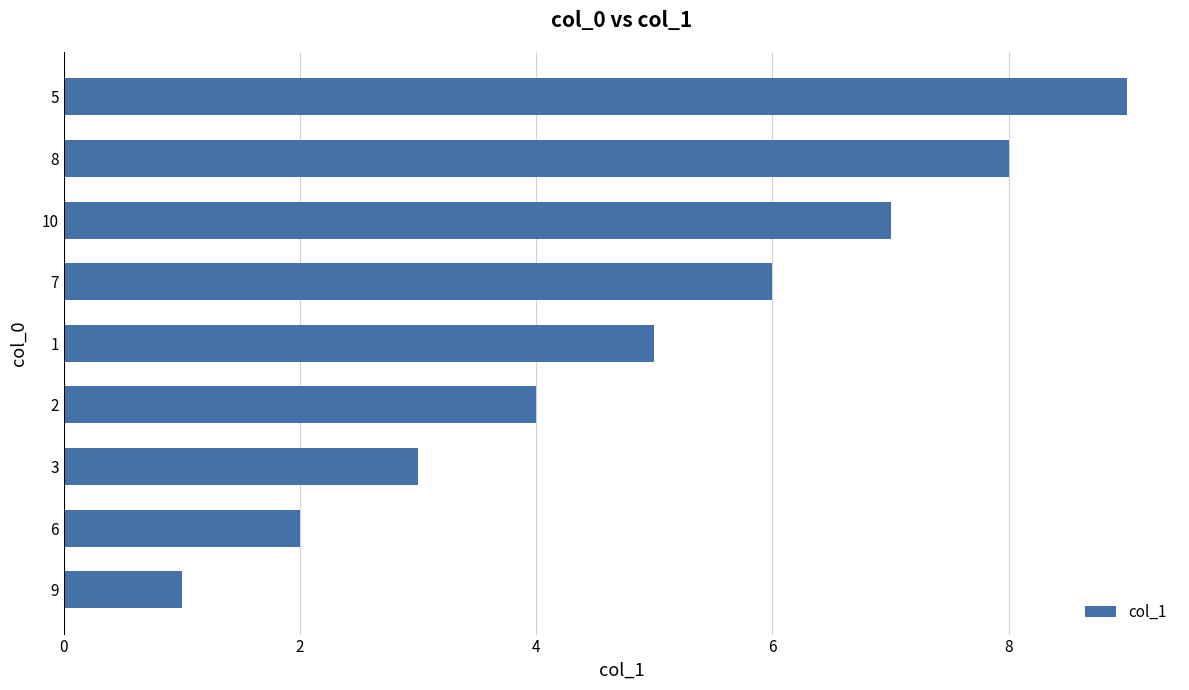

Does the chart contain any negative values?

No